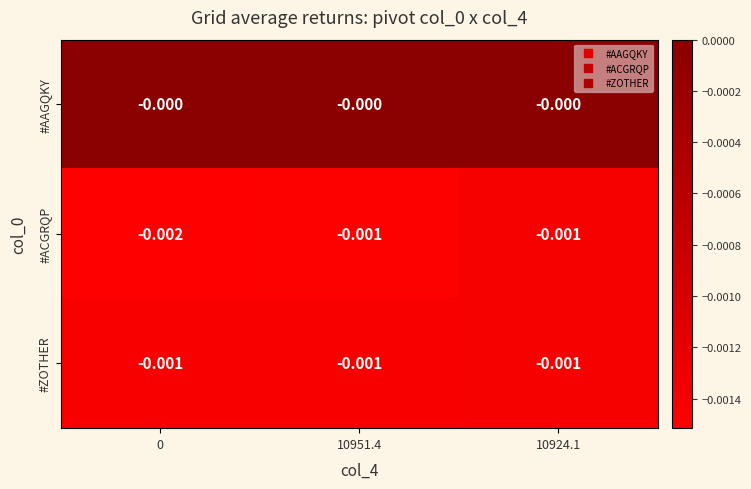

Between 0 and 10924.1, which series saw the biggest shift?

#ACGRQP